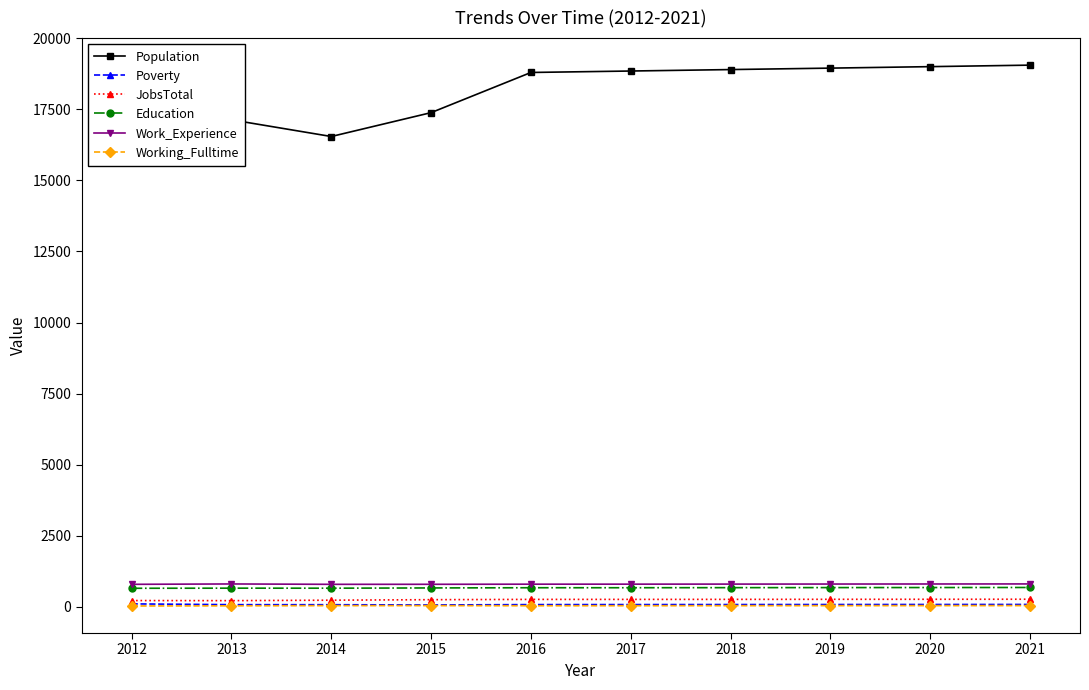

What is the value of the JobsTotal point at the 6th from the left?

260